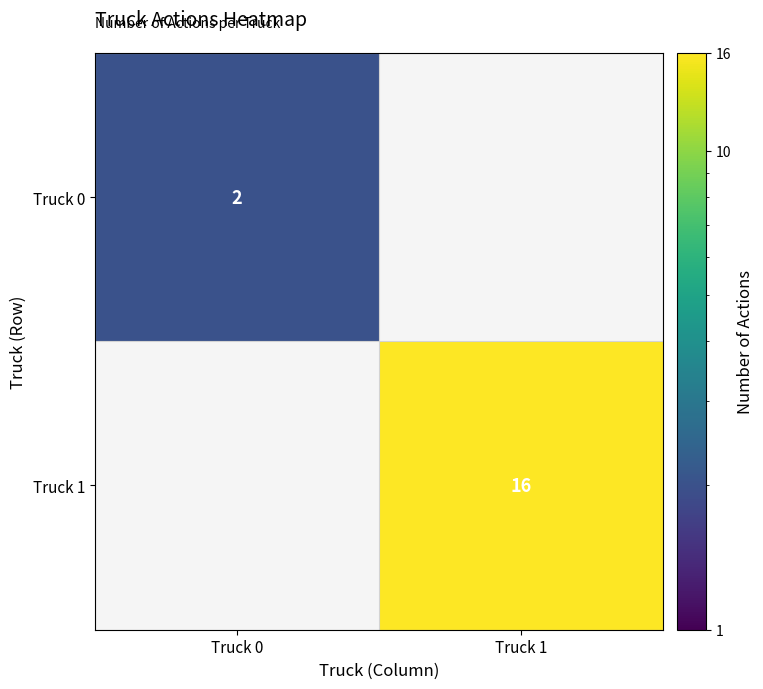

Which has a higher value, Truck 1 or Truck 0?

Truck 0